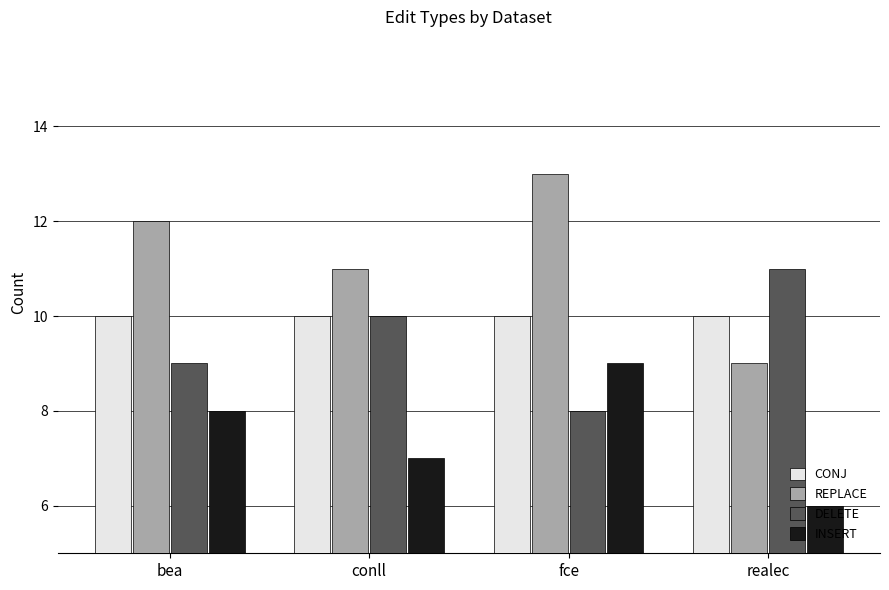

Is it true that REPLACE equals 4 at fce?

False